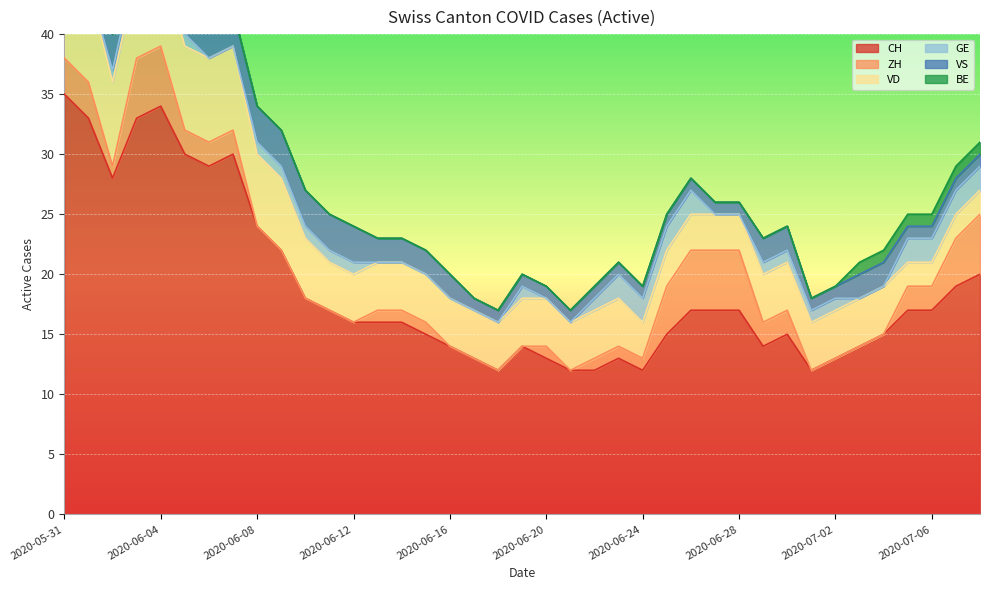

Which series has the largest total across all categories?

CH